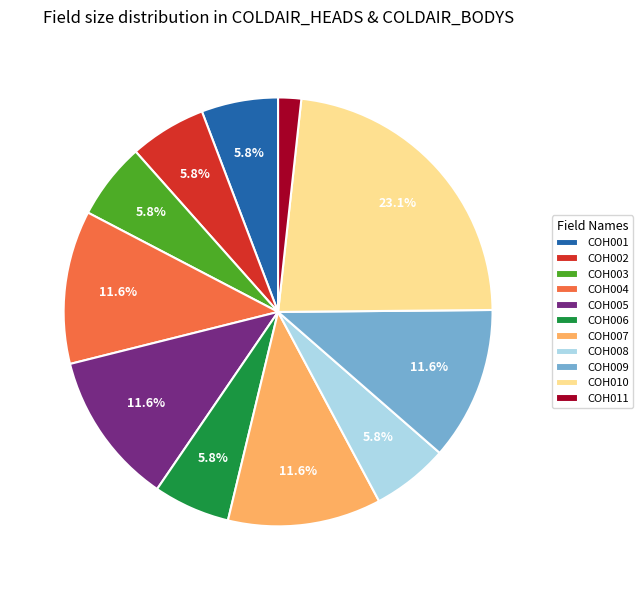

To the nearest percent, what portion does COH001 represent?

6%